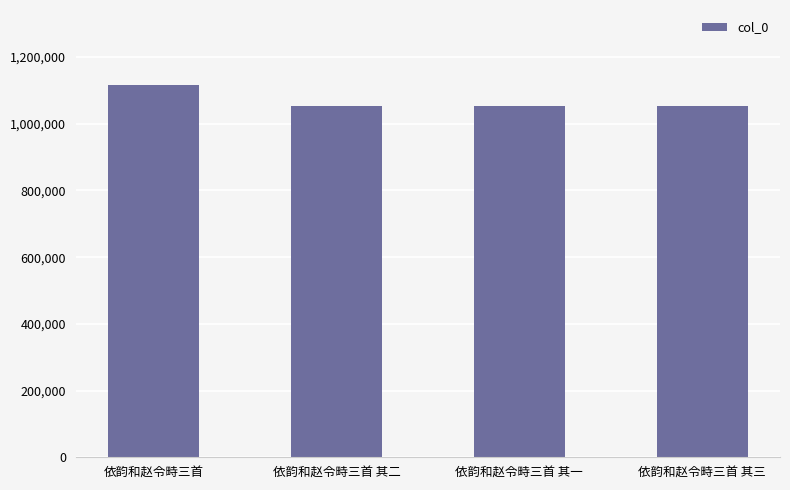

What value does the data have at 依韵和赵令畤三首 其二?

1052881